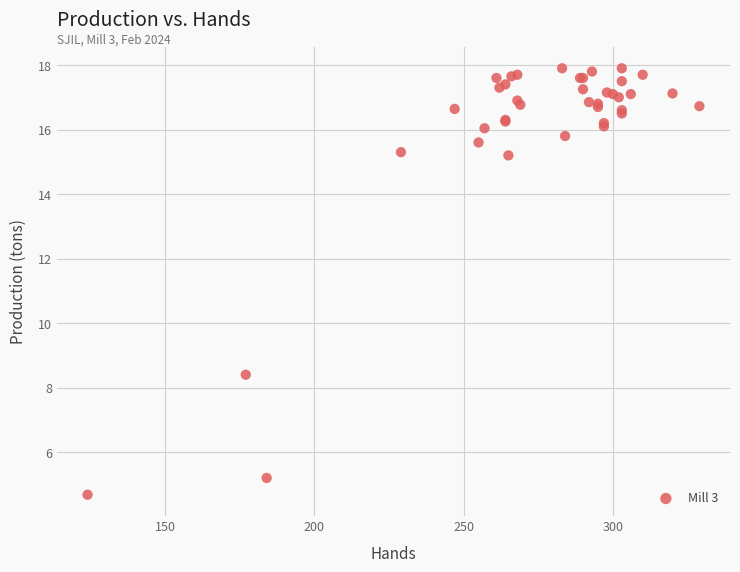

What Y value in the scatter plot is closest to 11?

8.4